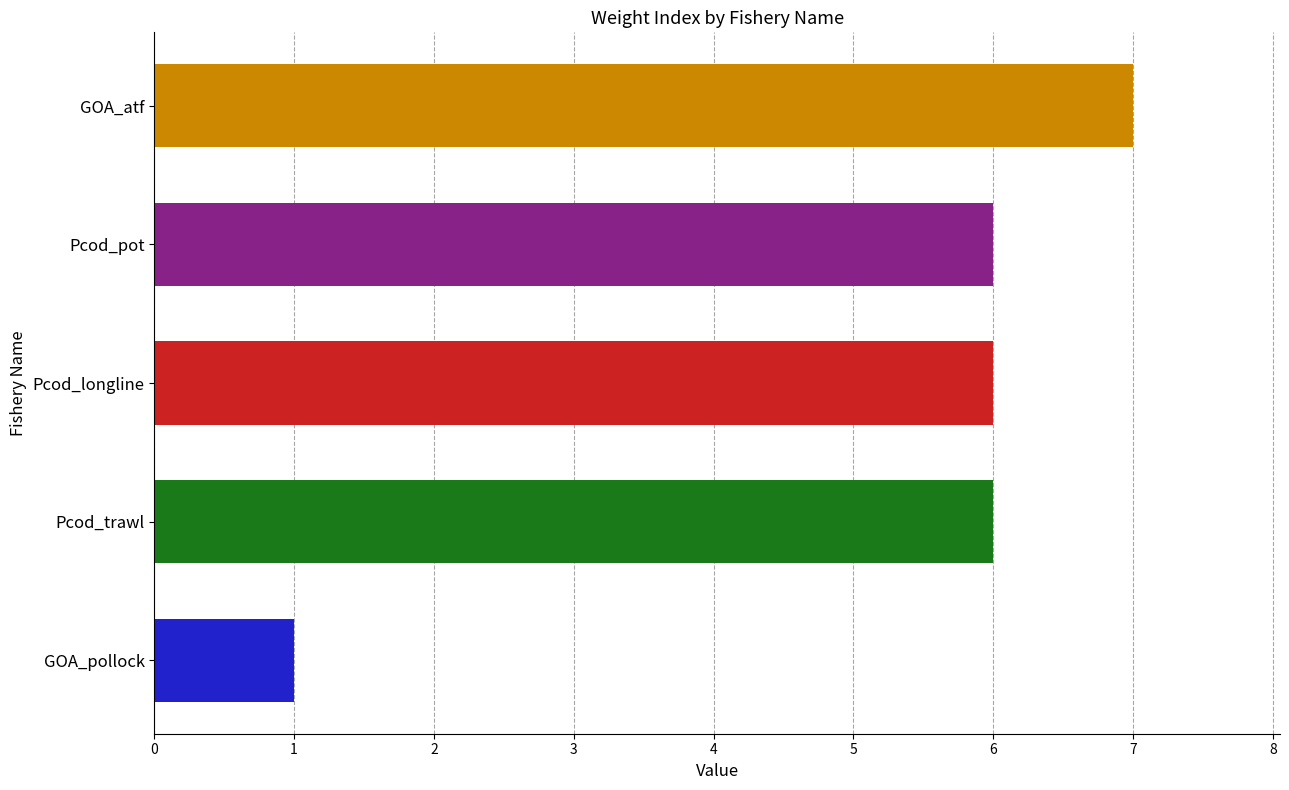

The chart shows a value of 3 at Pcod_pot. True or false?

False